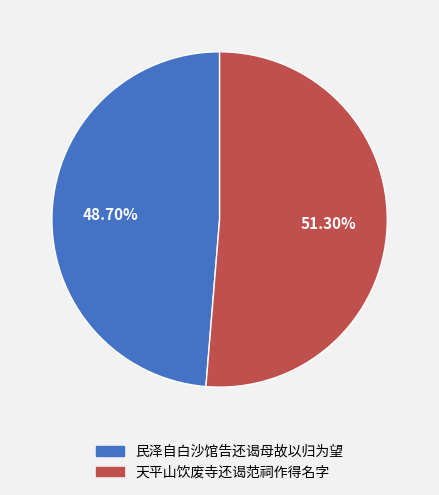

Count the number of slices in the pie.

2